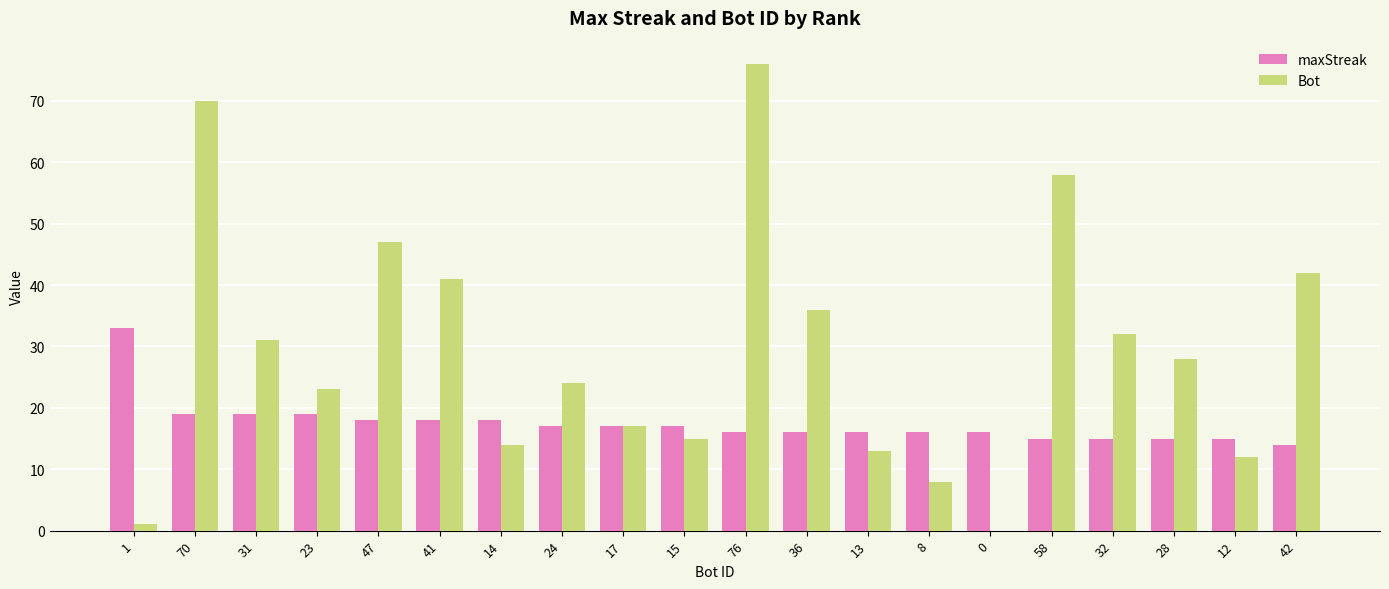

How many values in Bot are above zero?

19